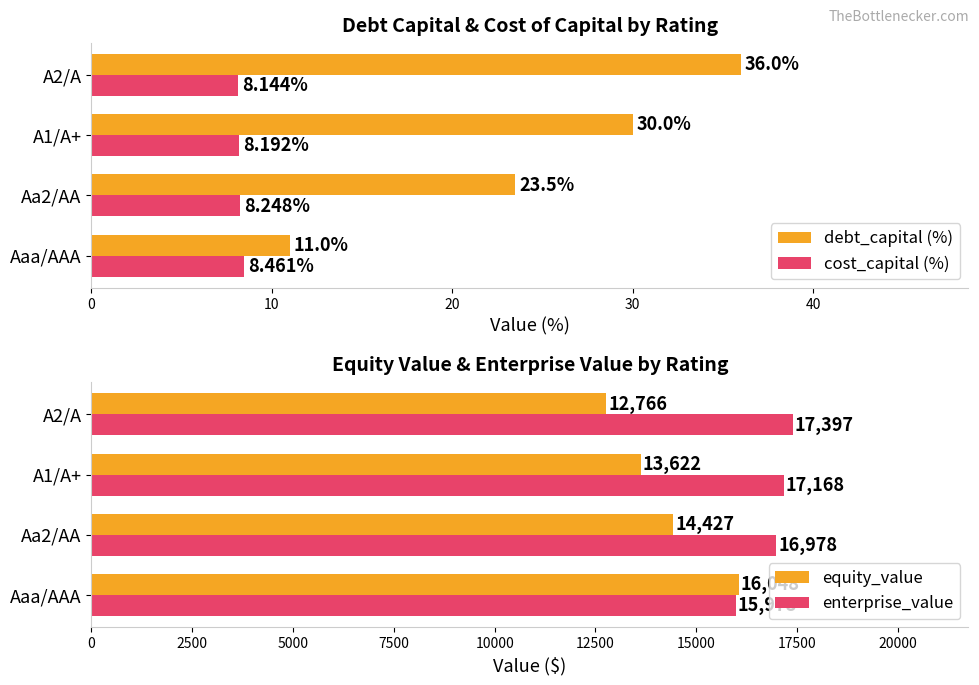

What is the value of the cost_capital (%) bar at the 4th from the left?

8.1